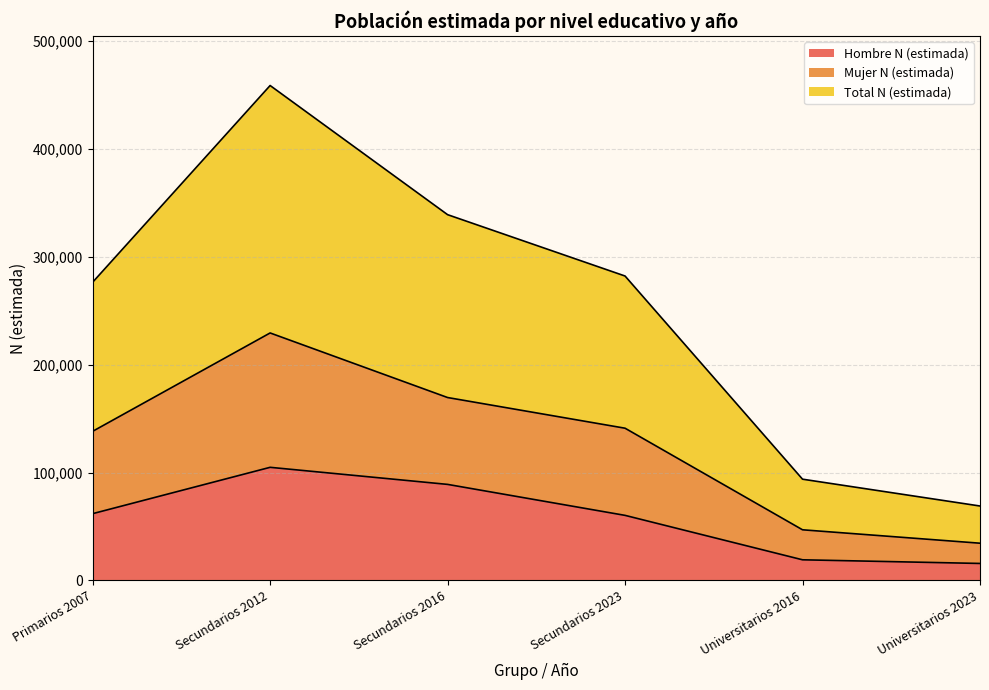

Between Primarios 2007 and Universitarios 2023, which is larger?

Primarios 2007